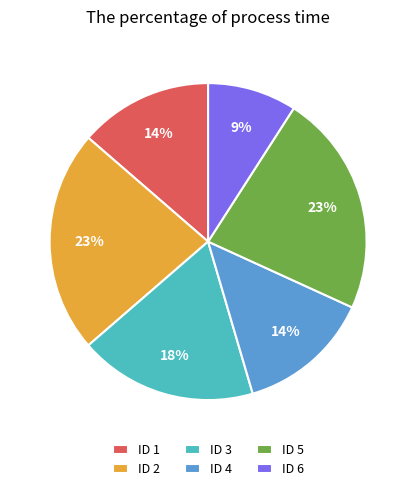

To the nearest percent, what is the difference between the largest and smallest slice percentages?

14%